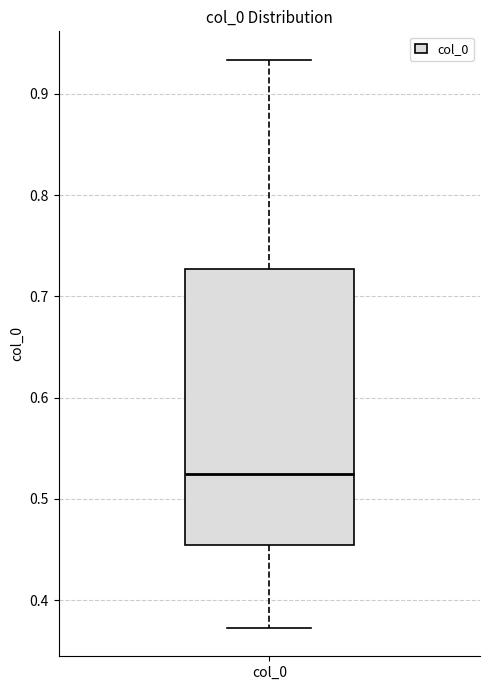

Where does the lower whisker of the box for col_0 end on the y-axis? The values are not printed on the chart, so give them approximately, as read against the axis.

0.37